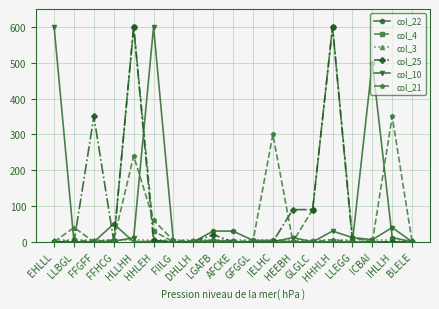

True or false: col_25 has more than 0 points higher than both neighbors.

True